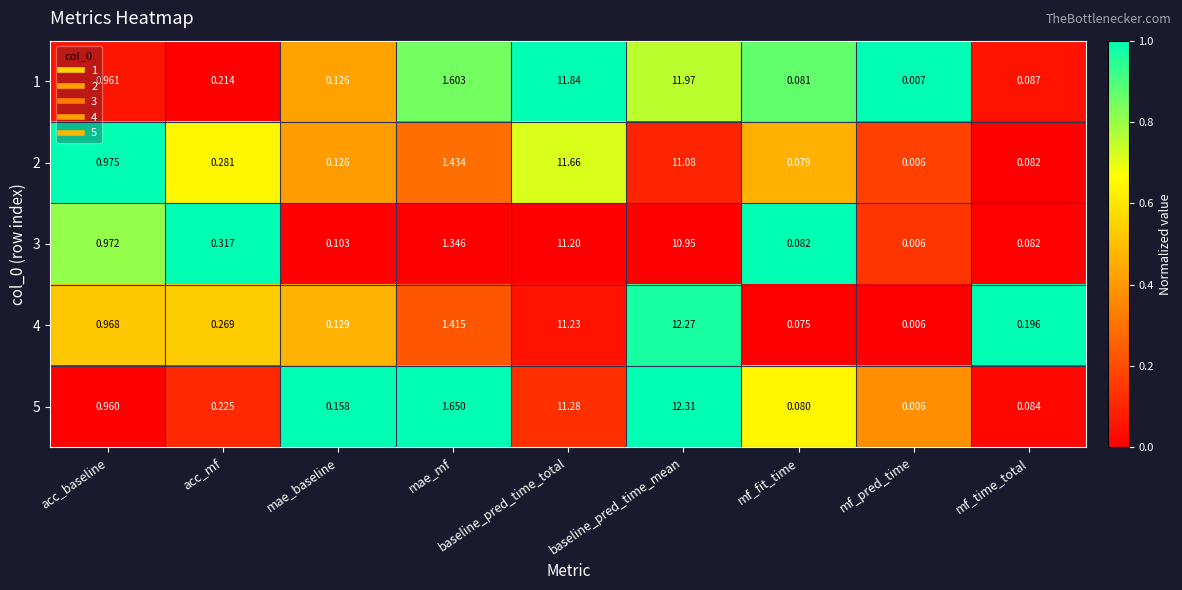

At how many categories does at least one series exceed 0?

9